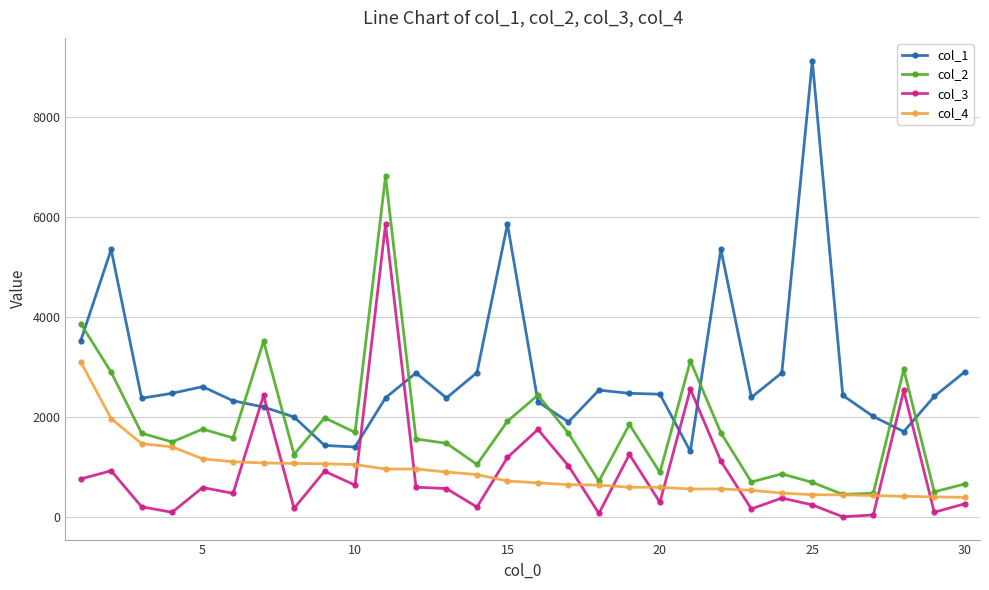

Which series has the largest total across all categories?

col_1